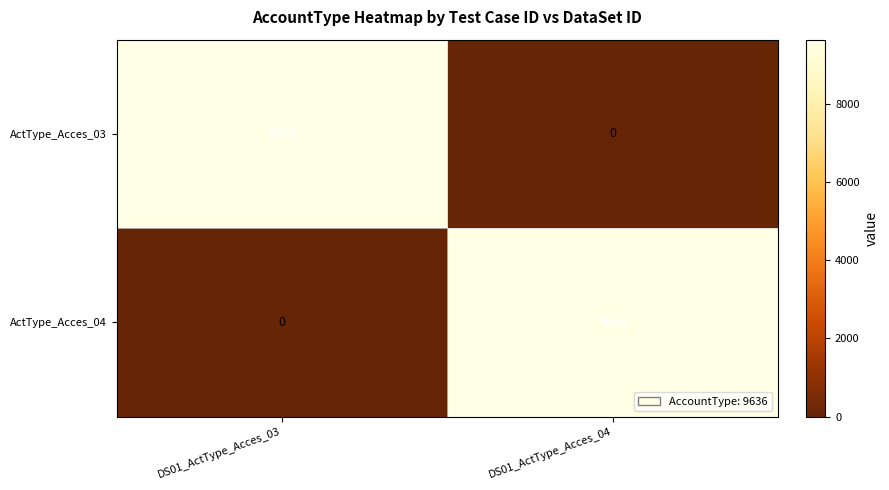

What is the total value across all series at DS01_ActType_Acces_03?

9636